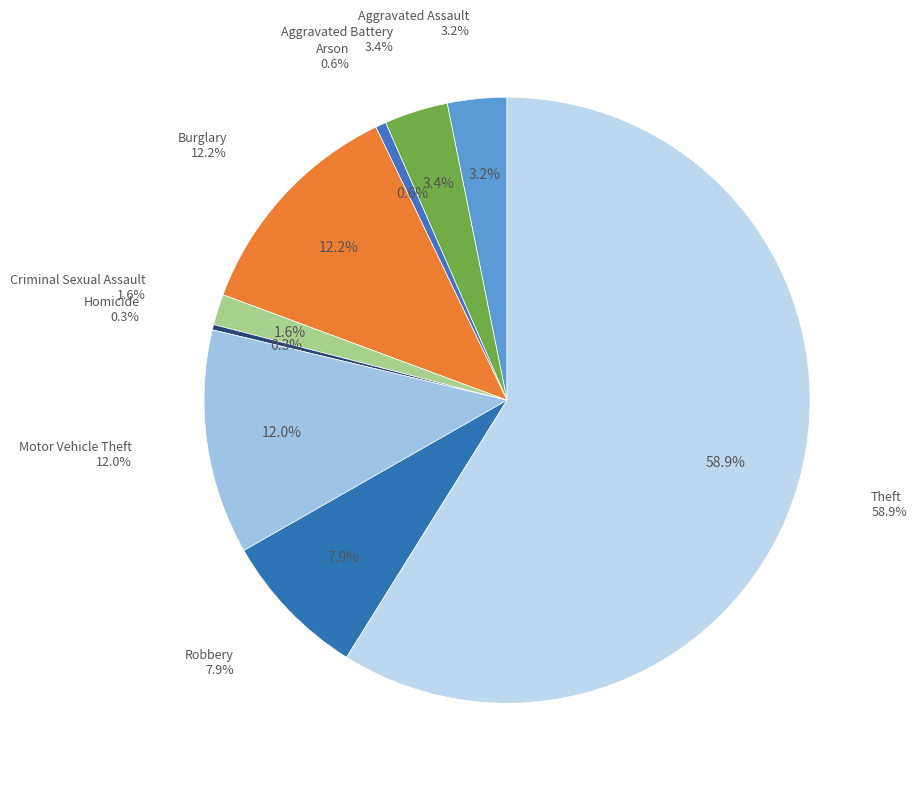

Count the number of slices in the pie.

9